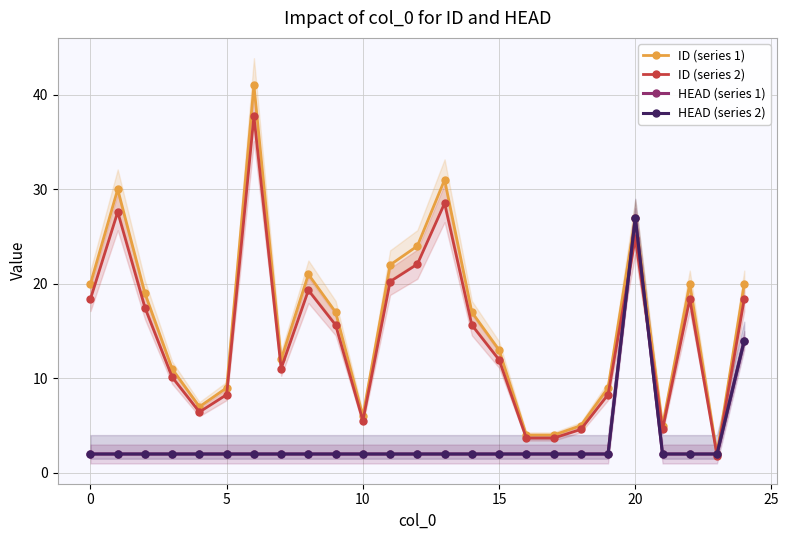

List the series in order of their peak value, lowest first.

HEAD (series 1), HEAD (series 2), ID (series 2), ID (series 1)